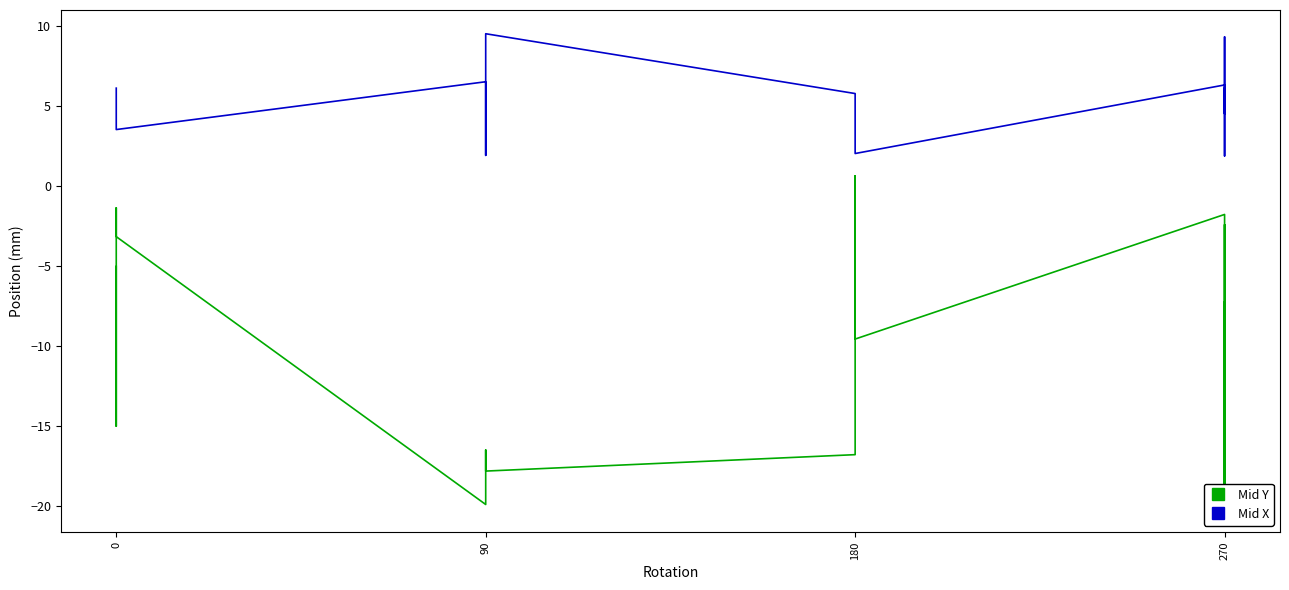

Which series has the widest spread of values?

Mid Y